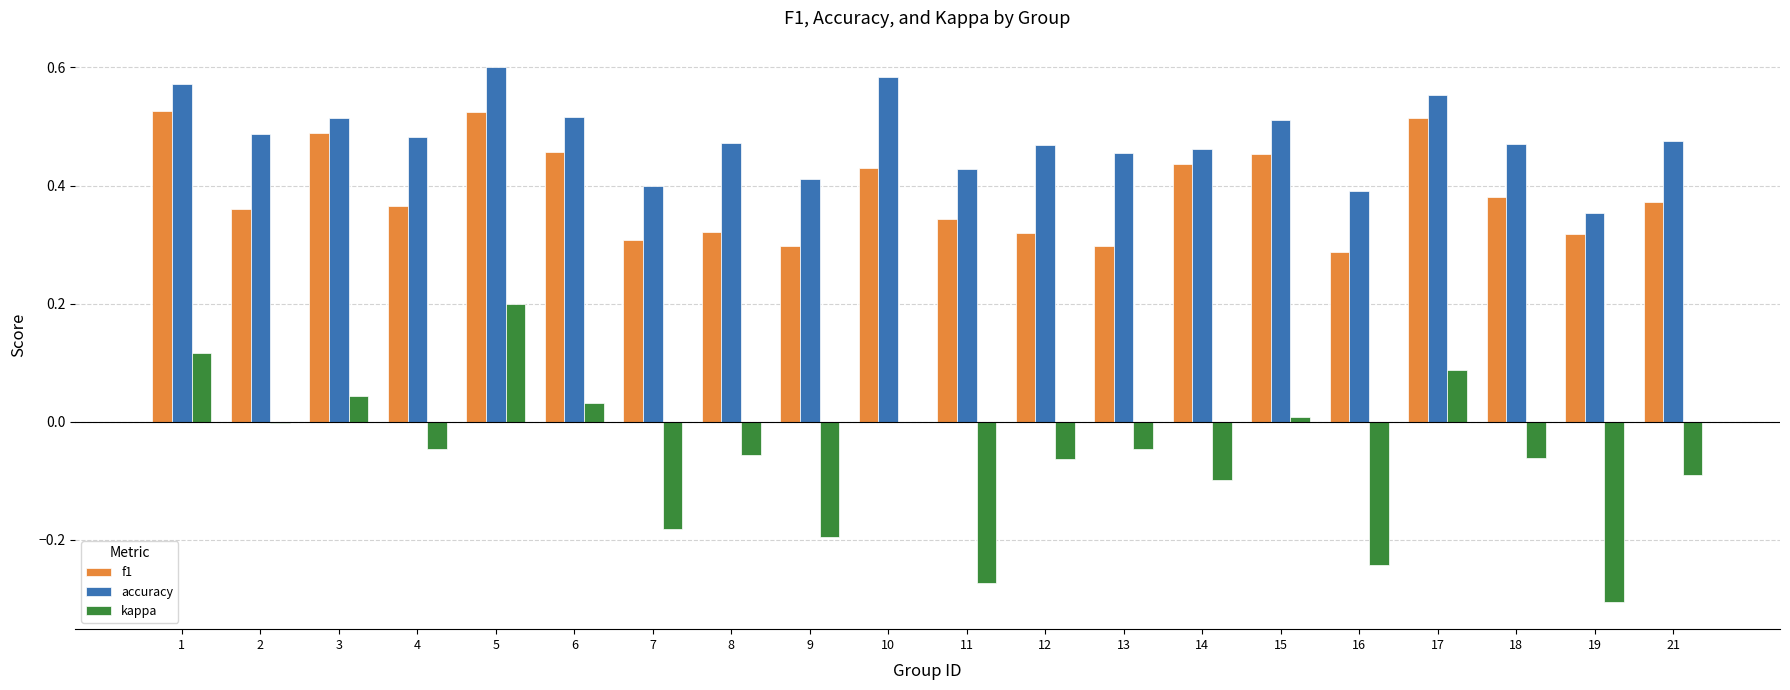

Between 9 and 12, which series saw the biggest shift?

kappa